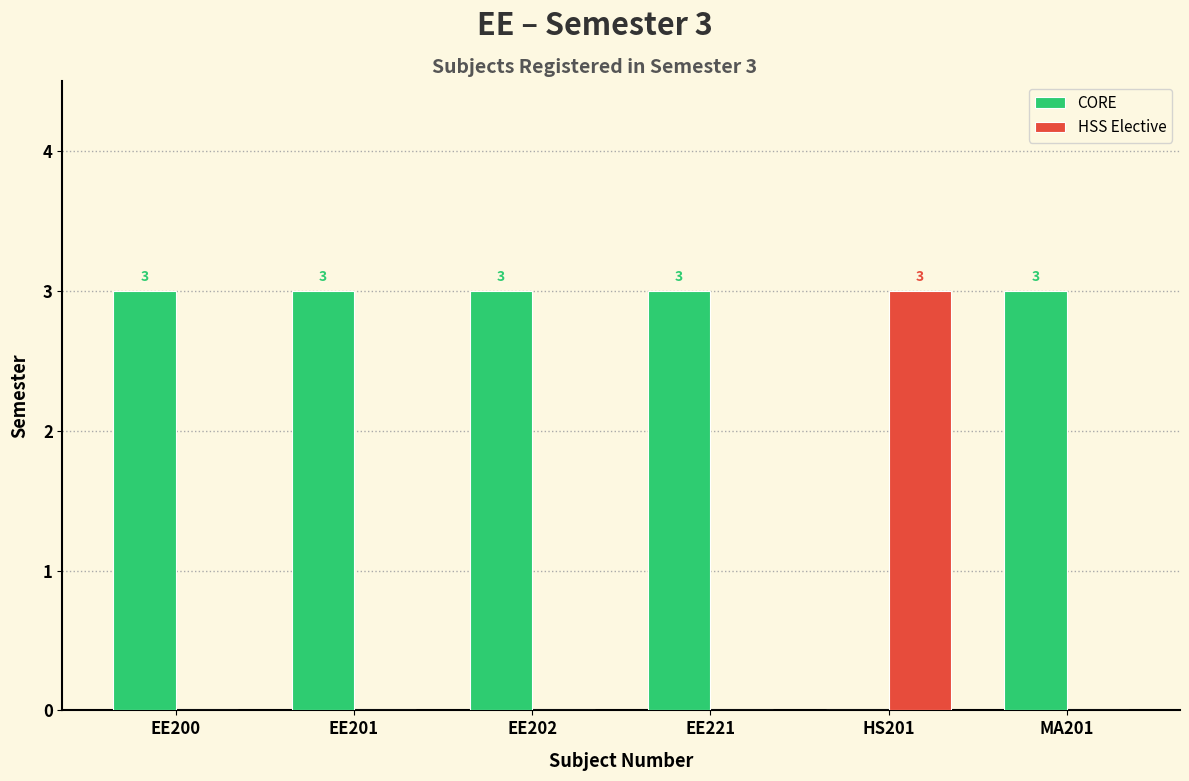

How many groups of bars are there?

6